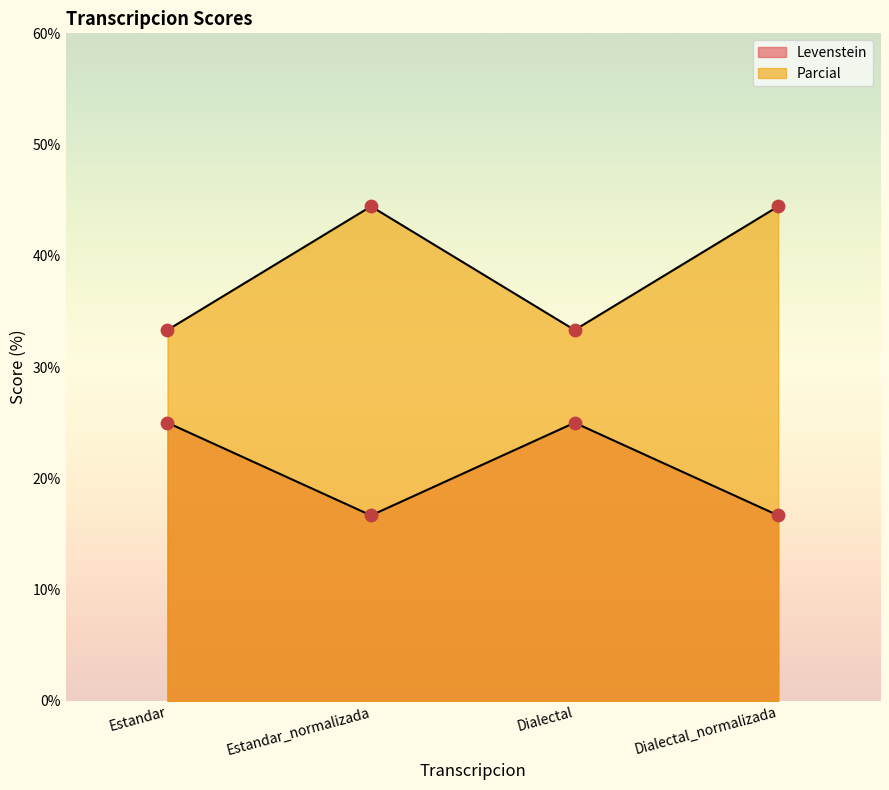

At how many categories does at least one series exceed 19?

4